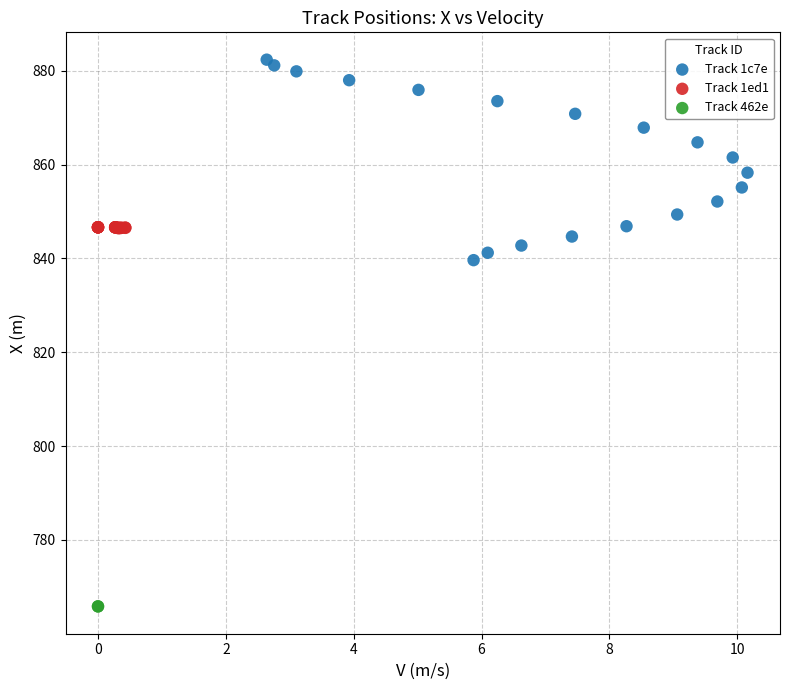

Which series reaches the maximum Y coordinate?

Track 1c7e